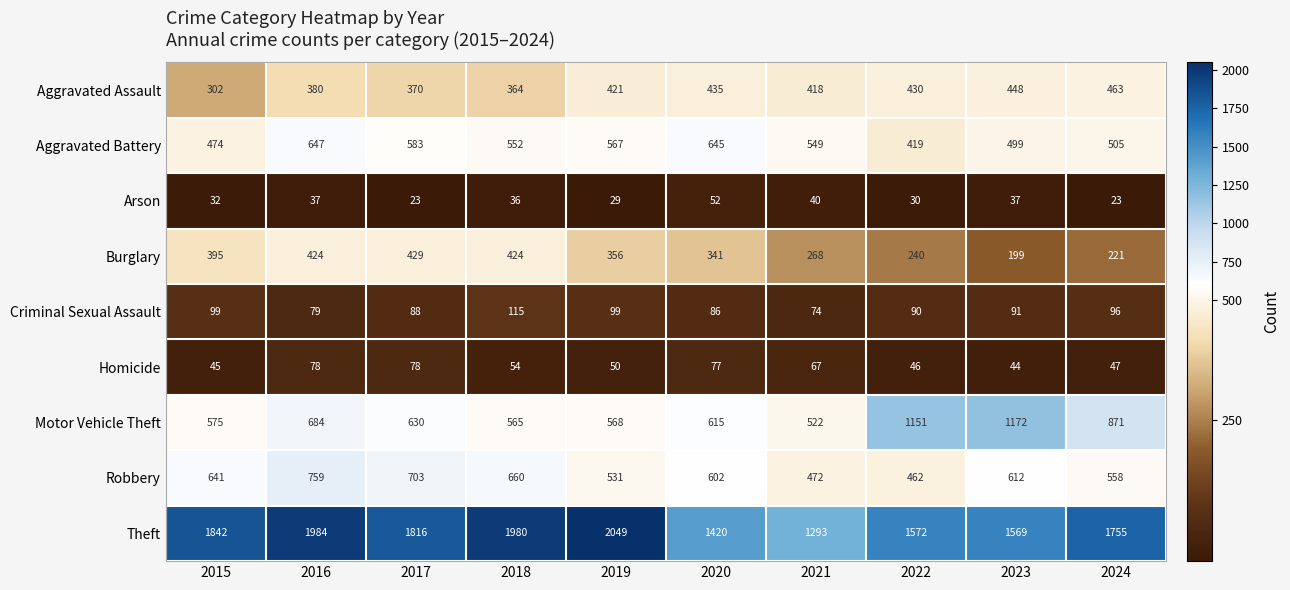

Rank the series by their maximum value, from highest to lowest.

Theft, Motor Vehicle Theft, Robbery, Aggravated Battery, Aggravated Assault, Burglary, Criminal Sexual Assault, Homicide, Arson